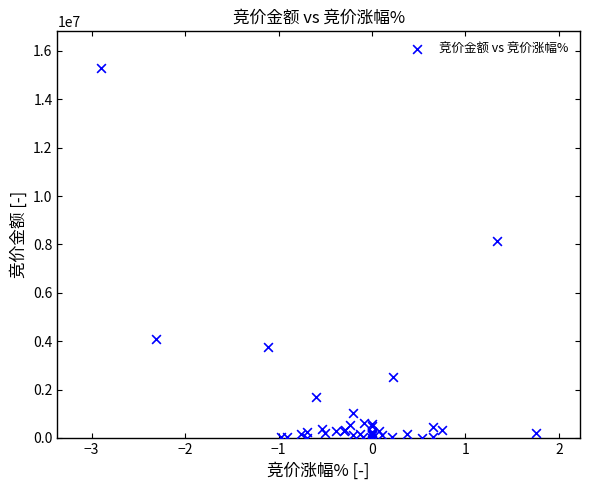

What Y value in the scatter plot is closest to 7641868?

8134386